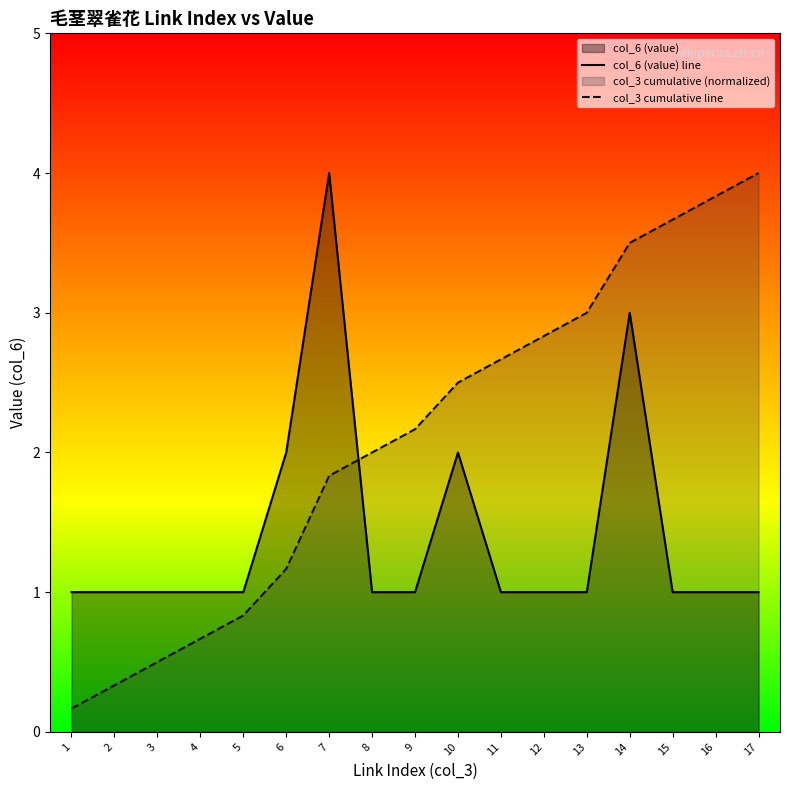

What is the difference between the highest and lowest values at 6?

0.8